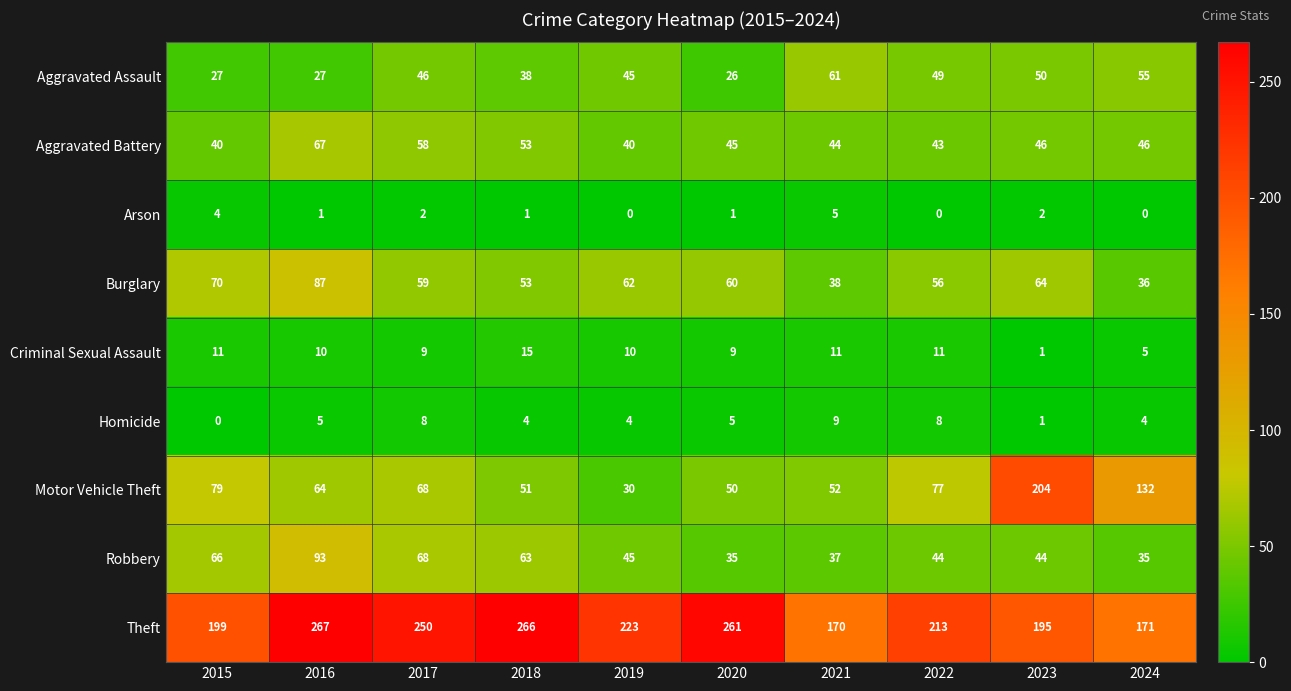

What is the difference between the Aggravated Assault values at 2019 and 2022?

4